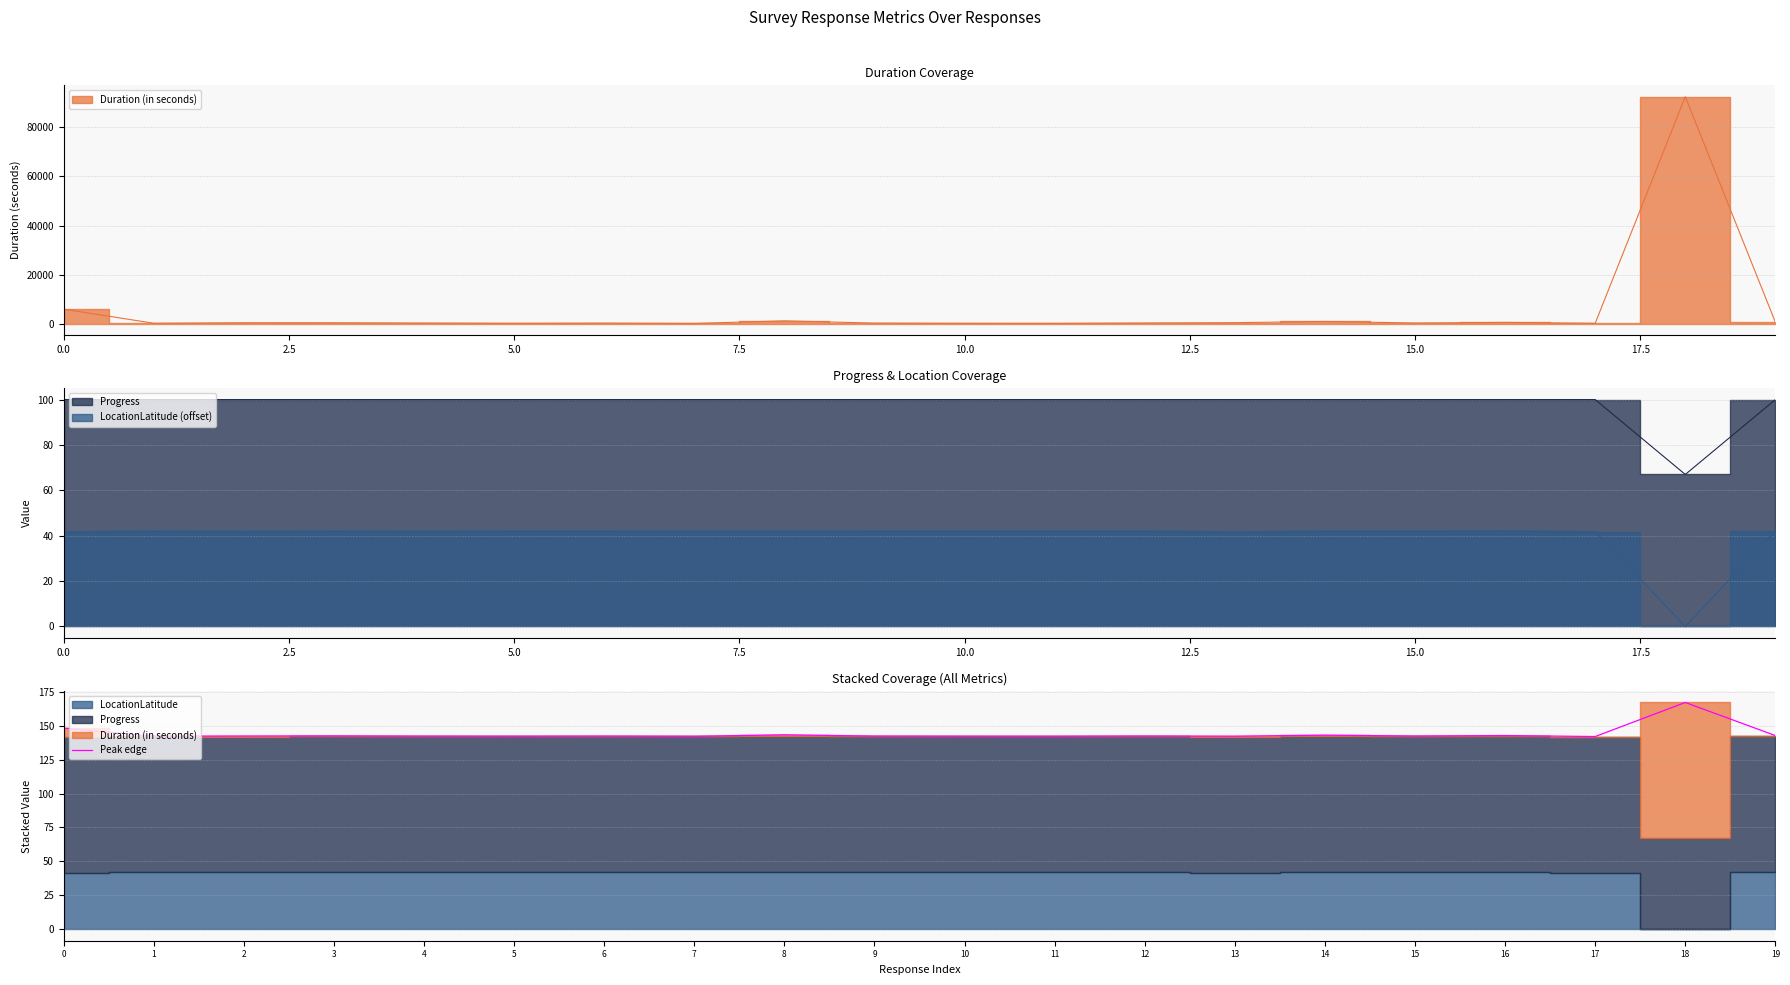

The Peak edge series shows 219.7 at 13. True or false?

False